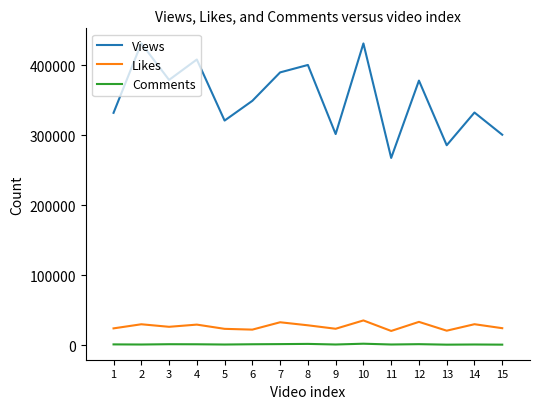

The Comments series shows 1938 at 8. True or false?

True